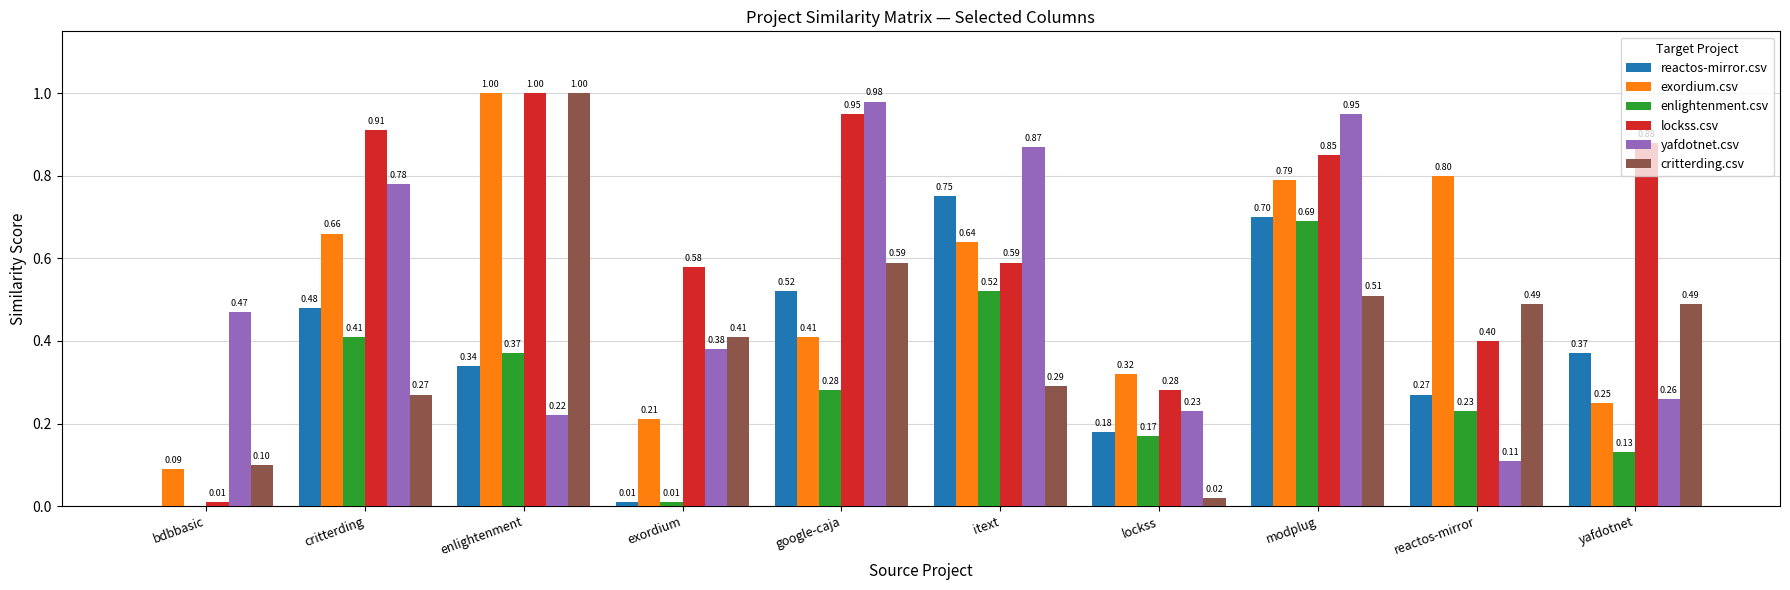

Which series changed the most between google-caja and modplug?

enlightenment.csv